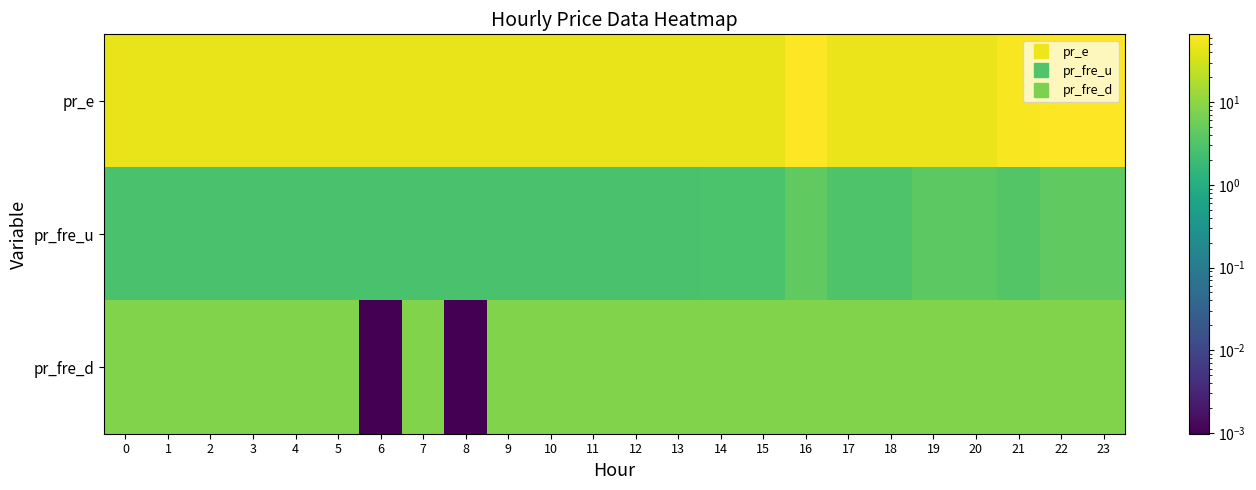

At 22, list the series in order from largest to smallest.

pr_e, pr_fre_d, pr_fre_u